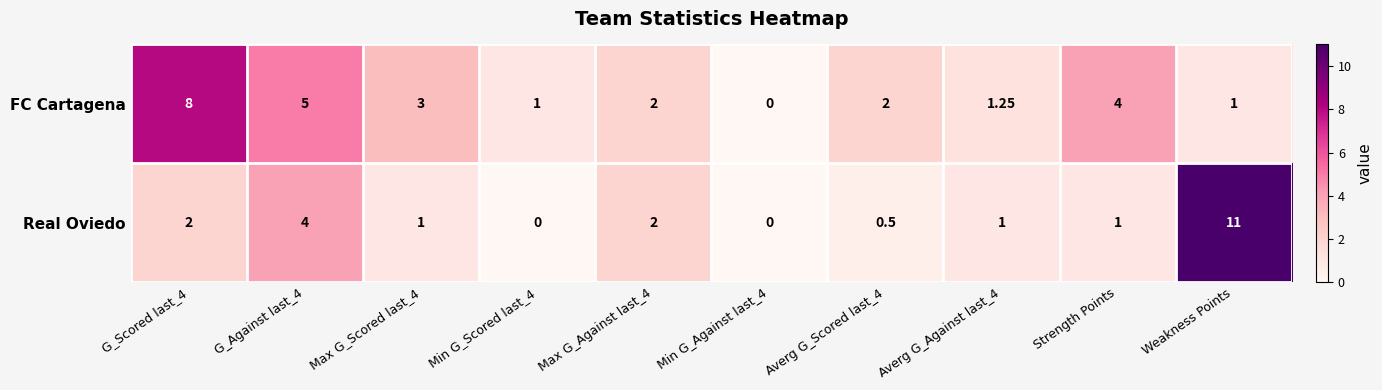

How many distinct data groups are displayed?

2